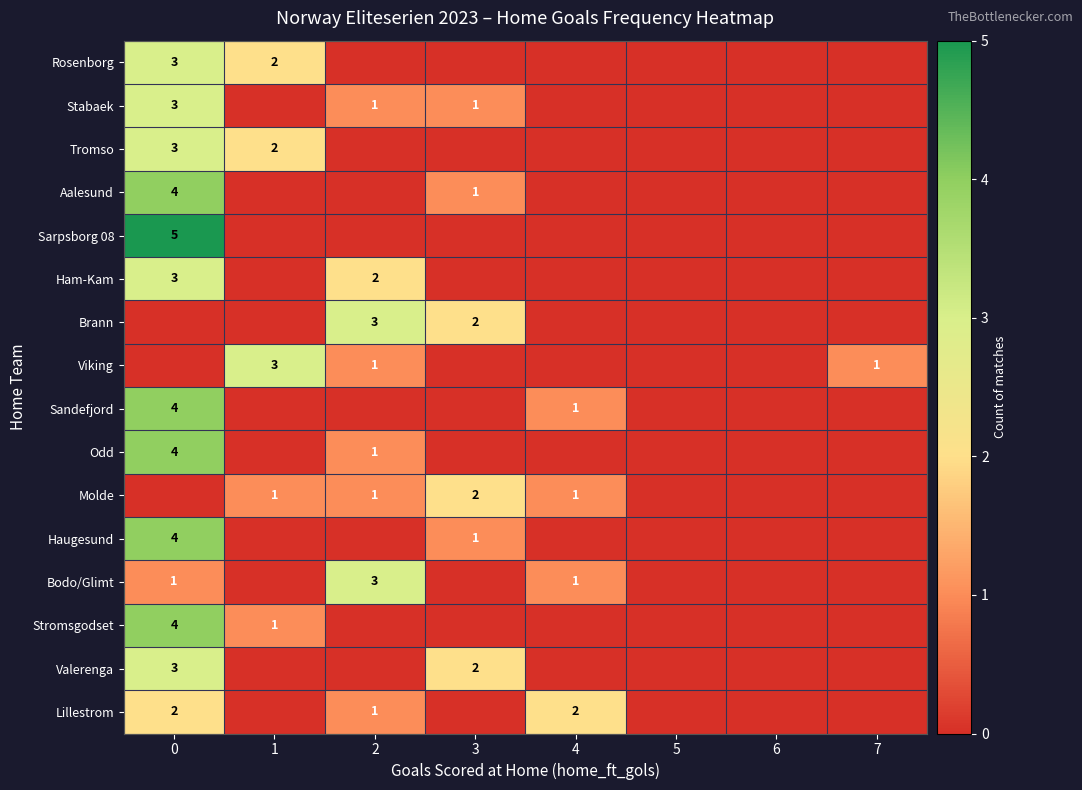

The value of Haugesund at 0 is 4. True or false?

True